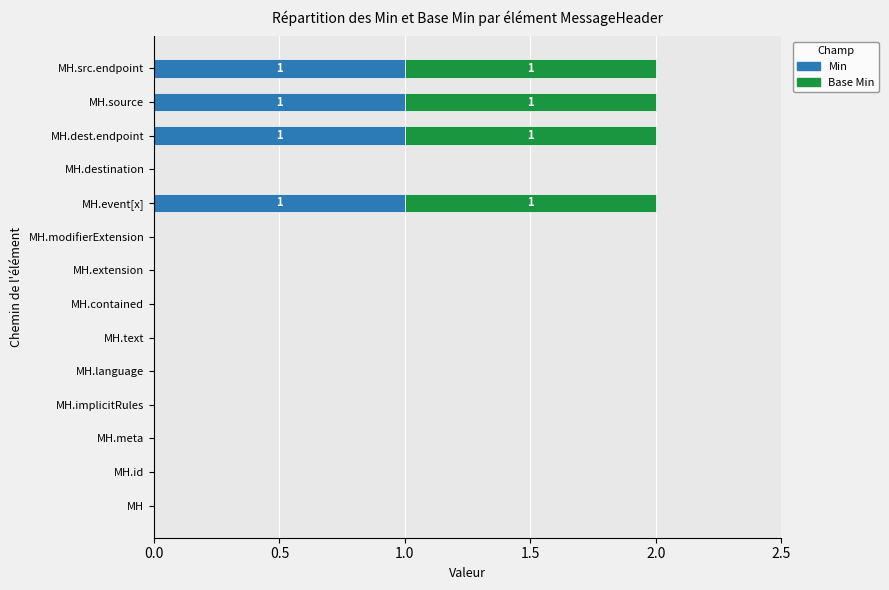

What is the highest value of the Min series?

1